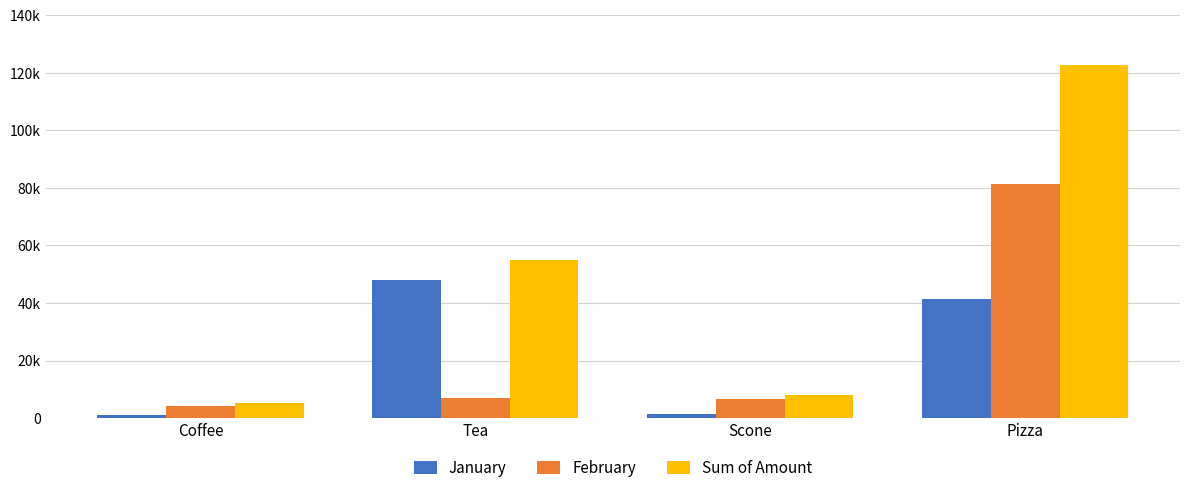

What are all the series names shown in the legend?

January, February, Sum of Amount